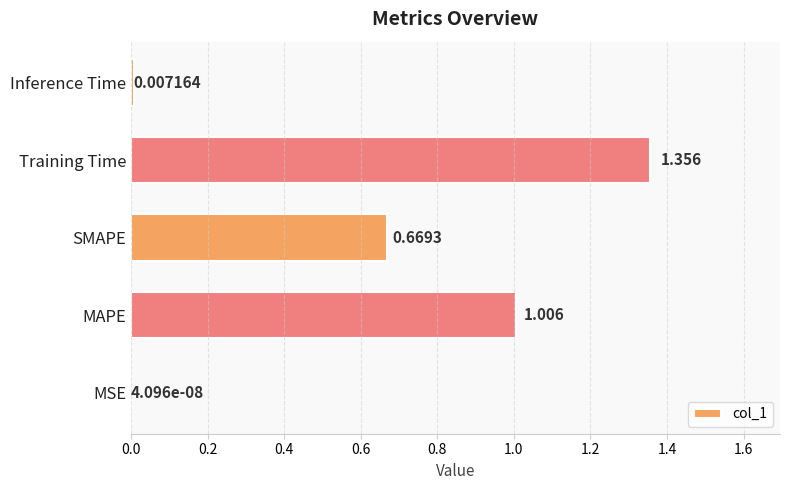

Are the bars grouped side by side (vs. stacked)?

No